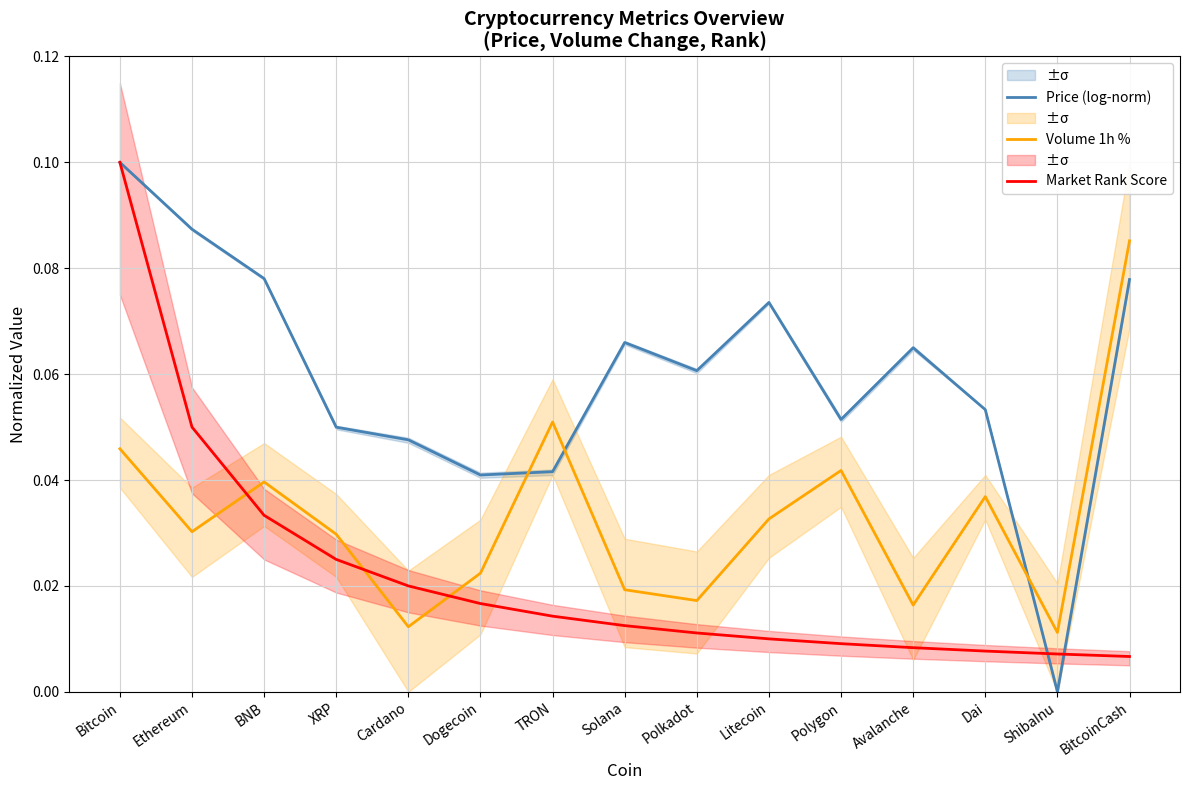

Reading right to left, extract all data points from this chart.

Price (log-norm): BitcoinCash=0.1	ShibaInu=0.0	Dai=0.1	Avalanche=0.1	Polygon=0.1	Litecoin=0.1	Polkadot=0.1	Solana=0.1	TRON=0.0	Dogecoin=0.0	Cardano=0.0	XRP=0.0	BNB=0.1	Ethereum=0.1	Bitcoin=0.1
Volume 1h %: BitcoinCash=0.1	ShibaInu=0.0	Dai=0.0	Avalanche=0.0	Polygon=0.0	Litecoin=0.0	Polkadot=0.0	Solana=0.0	TRON=0.1	Dogecoin=0.0	Cardano=0.0	XRP=0.0	BNB=0.0	Ethereum=0.0	Bitcoin=0.0
Market Rank Score: BitcoinCash=0.0	ShibaInu=0.0	Dai=0.0	Avalanche=0.0	Polygon=0.0	Litecoin=0.0	Polkadot=0.0	Solana=0.0	TRON=0.0	Dogecoin=0.0	Cardano=0.0	XRP=0.0	BNB=0.0	Ethereum=0.1	Bitcoin=0.1